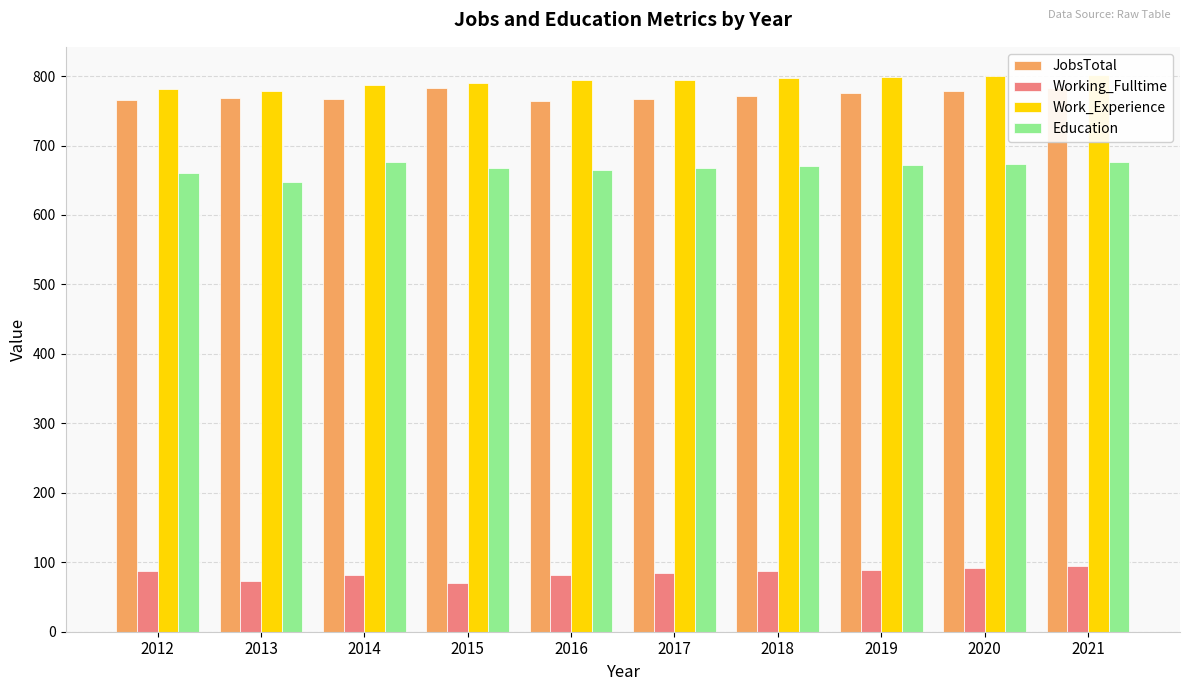

How many bars are there in each group?

4